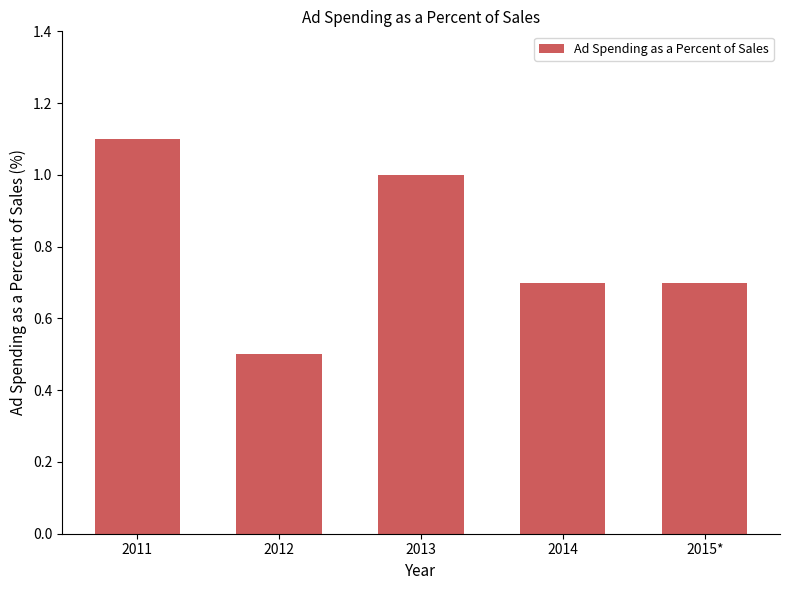

Which category has the lowest value across all series?

2012